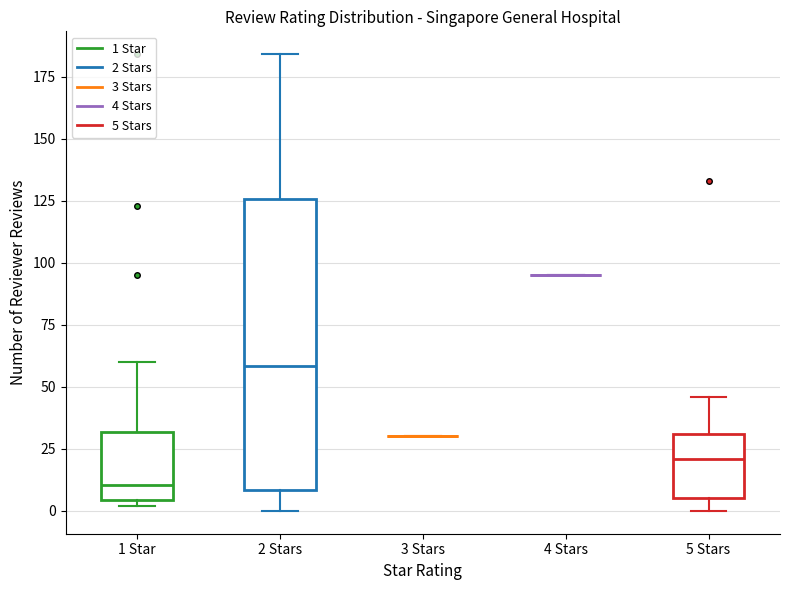

Comparing the boxes themselves (not the whiskers), which one is the tallest?

2 Stars